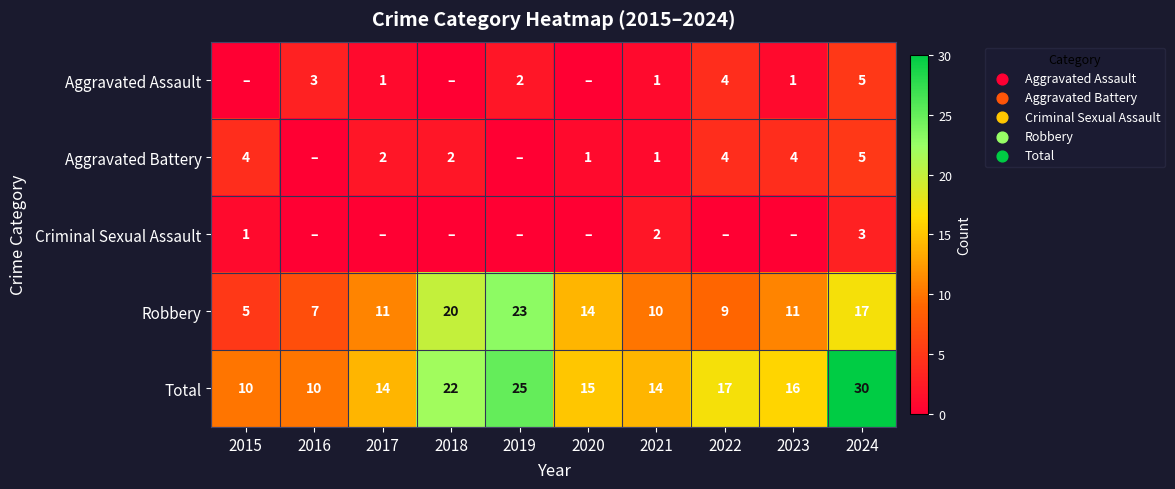

The Total series shows 6 at 2019. True or false?

False